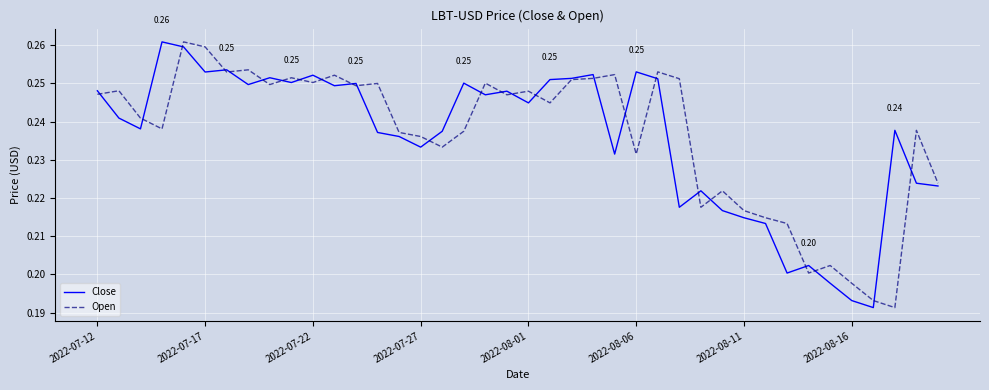

What are all the series names shown in the legend?

Close, Open